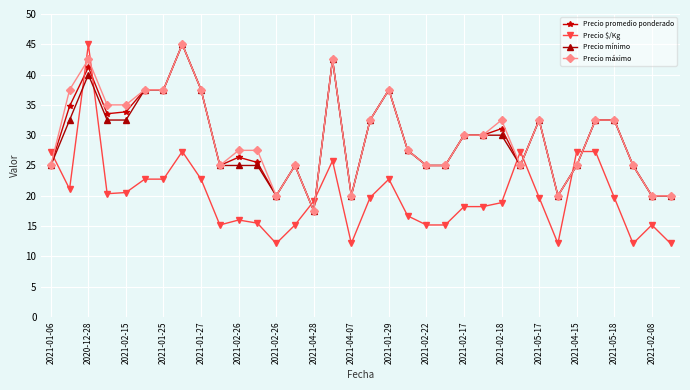

What is the value of the Precio $/Kg point at the 22nd from the left?

15.2